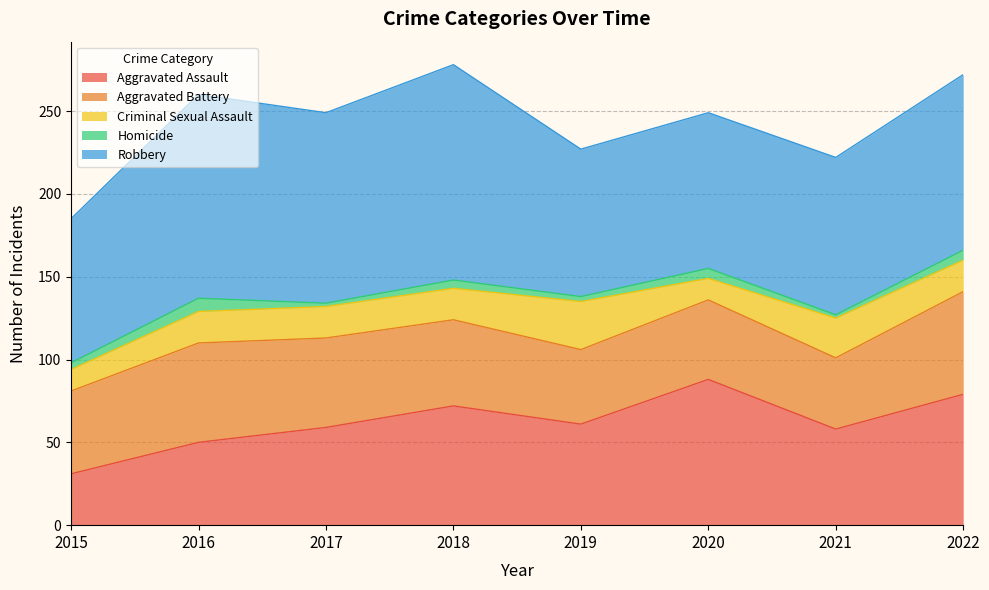

What is the minimum value shown in the chart?

2